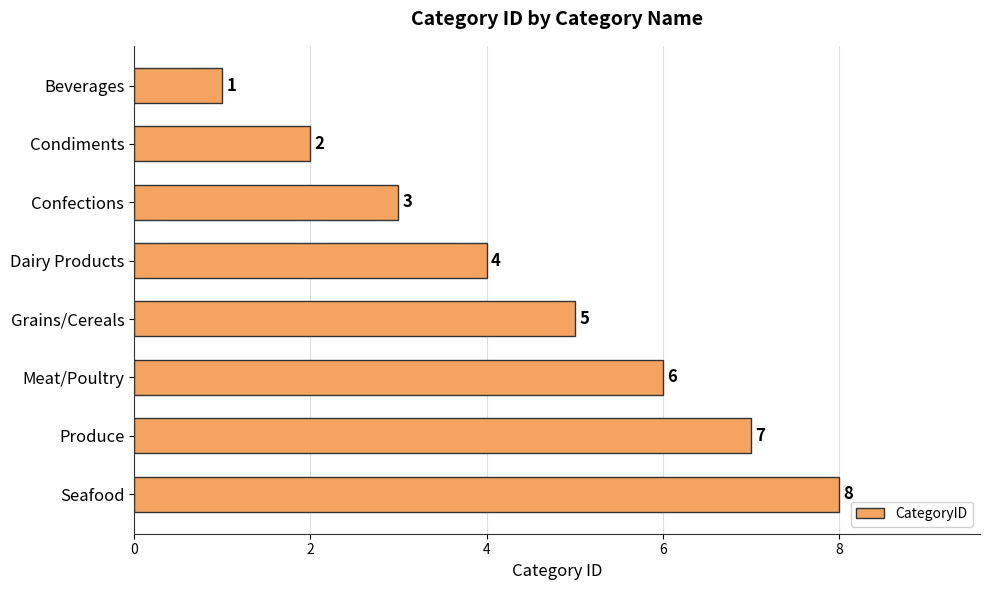

How many bars are there in total?

8